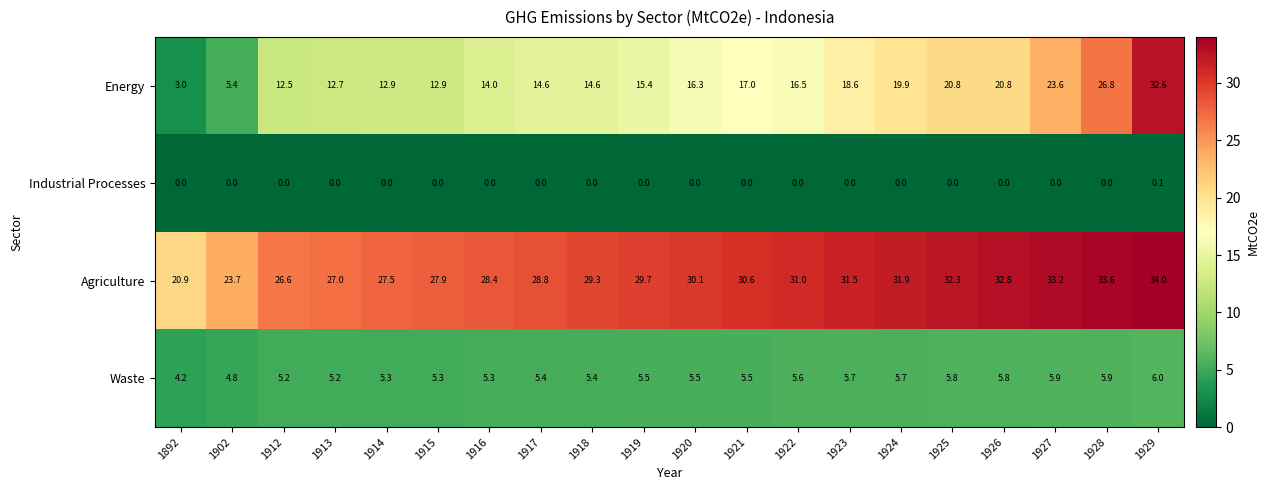

The Industrial Processes series shows 0.0 at 1922. True or false?

True